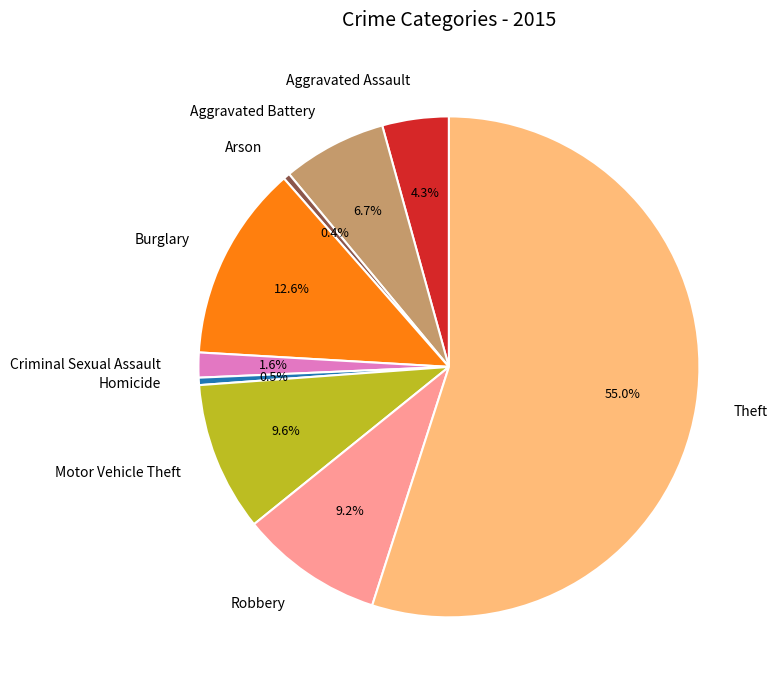

To the nearest percent, what percentage of the pie is Criminal Sexual Assault?

2%